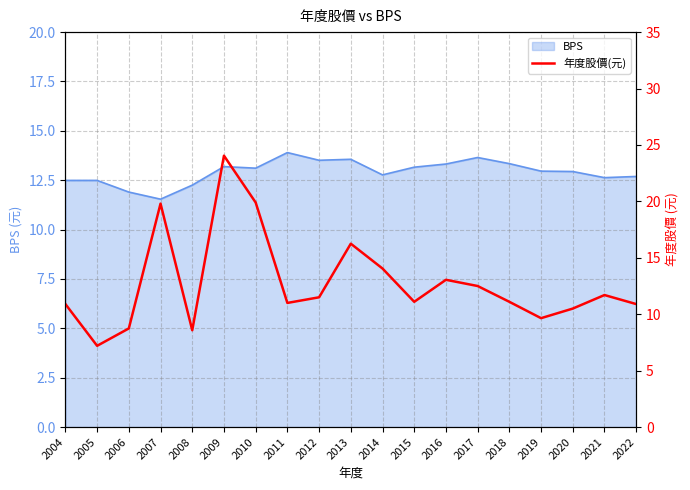

What is the maximum value for BPS?

13.9